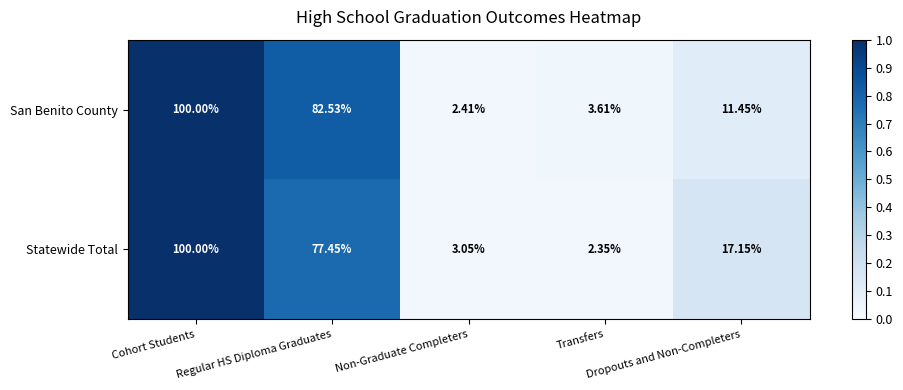

What is the spread (max minus min) of values at Dropouts and Non-Completers?

5.7